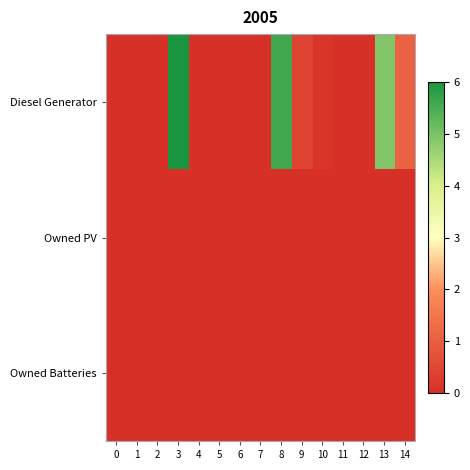

What is the difference between the highest and lowest values at 8?

5.6